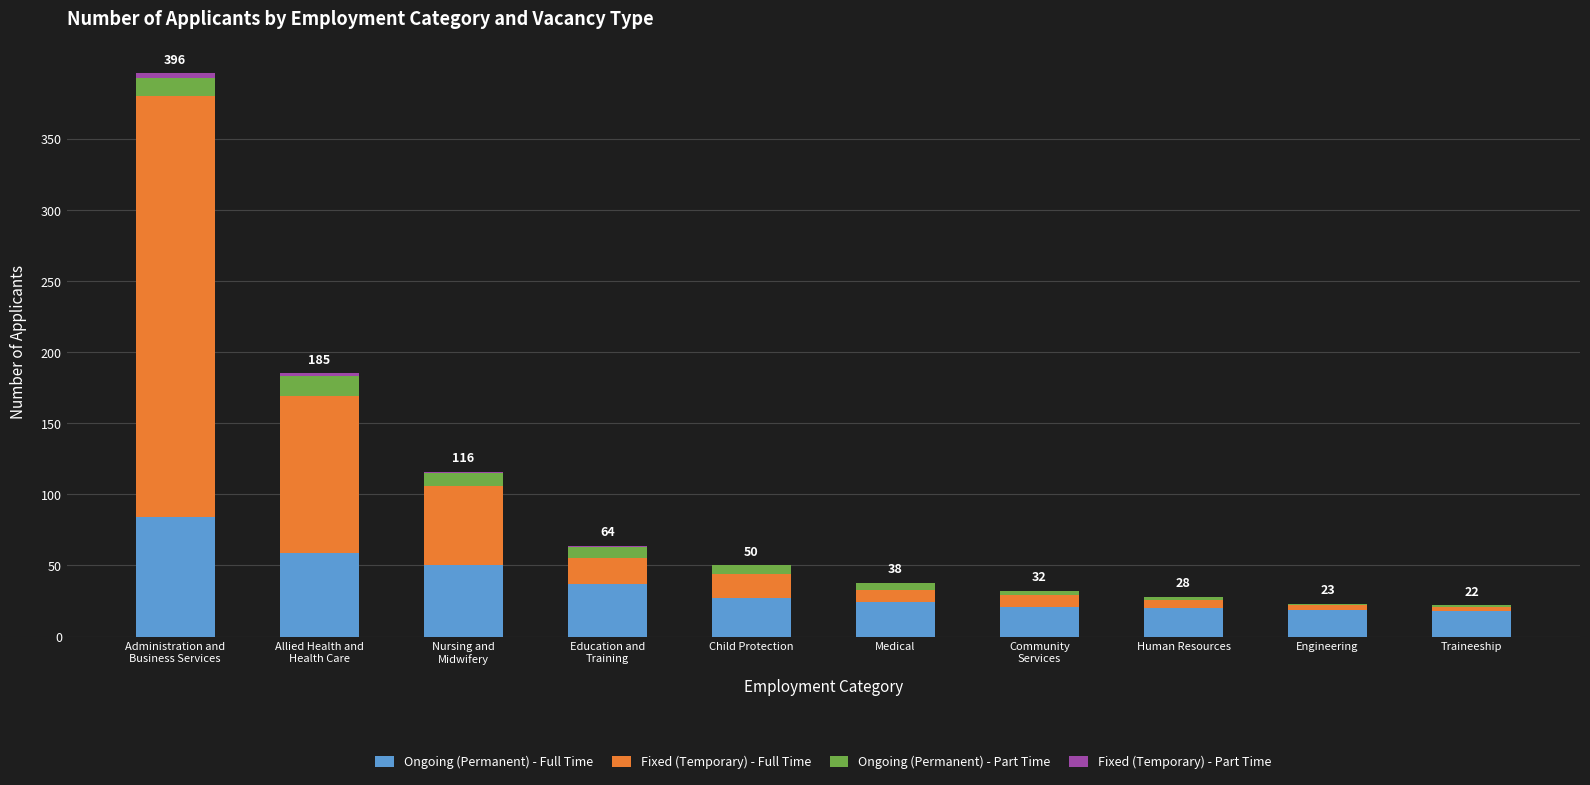

What is the maximum value for Ongoing (Permanent) - Full Time?

84